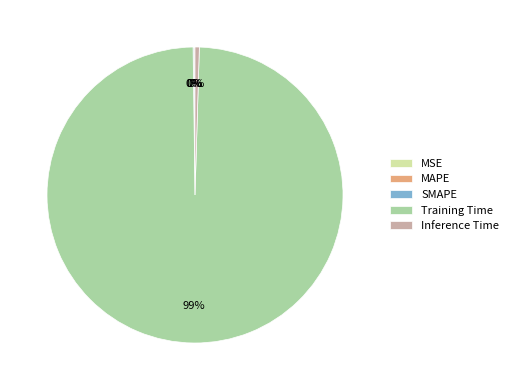

True or false: Training Time accounts for 99% of the total.

True